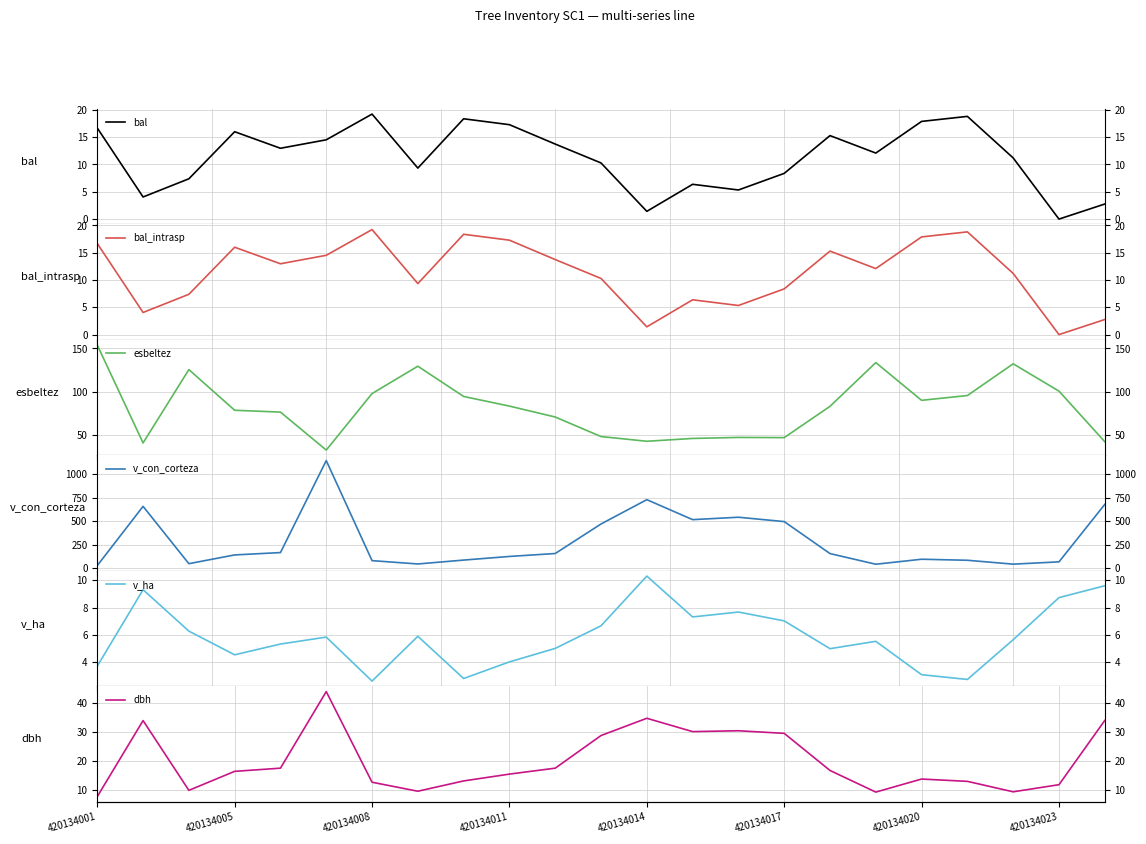

Reading right to left, what are all the values shown in this chart?

bal: 2.8	0.0	11.2	18.8	17.9	12.1	15.3	8.4	5.3	6.4	1.4	10.3	13.7	17.3	18.4	9.3	19.2	14.5	13.0	16.0	7.4	4.0	16.7
bal_intrasp: 2.8	0.0	11.2	18.8	17.9	12.1	15.3	8.4	5.3	6.4	1.4	10.3	13.7	17.3	18.4	9.3	19.2	14.5	13.0	16.0	7.4	4.0	16.7
esbeltez: 42.6	100.8	132.3	95.8	90.2	133.7	83.3	47.3	47.5	46.4	43.1	48.5	71.0	83.6	94.7	129.5	98.0	33.0	76.7	78.8	125.6	41.2	153.8
v_con_corteza: 678.6	68.6	44.3	85.5	96.5	43.4	156.6	496.1	542.4	516.9	728.9	470.9	157.2	126.1	87.5	46.2	81.6	1143.8	167.2	142.3	49.2	657.9	29.0
v_ha: 9.6	8.7	5.6	2.7	3.1	5.5	5.0	7.0	7.7	7.3	10.3	6.7	5.0	4.0	2.8	5.9	2.6	5.8	5.3	4.5	6.3	9.3	3.7
dbh: 34.0	11.9	9.4	13.1	13.8	9.3	16.8	29.6	30.5	30.2	34.8	28.9	17.6	15.6	13.2	9.7	12.8	44.0	17.6	16.5	9.9	34.0	7.8